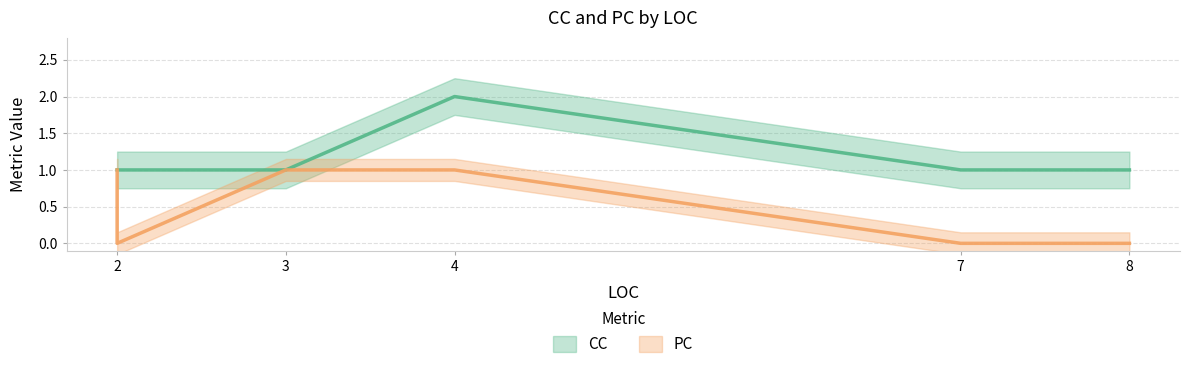

Where is the data nearest to the value 1?

2